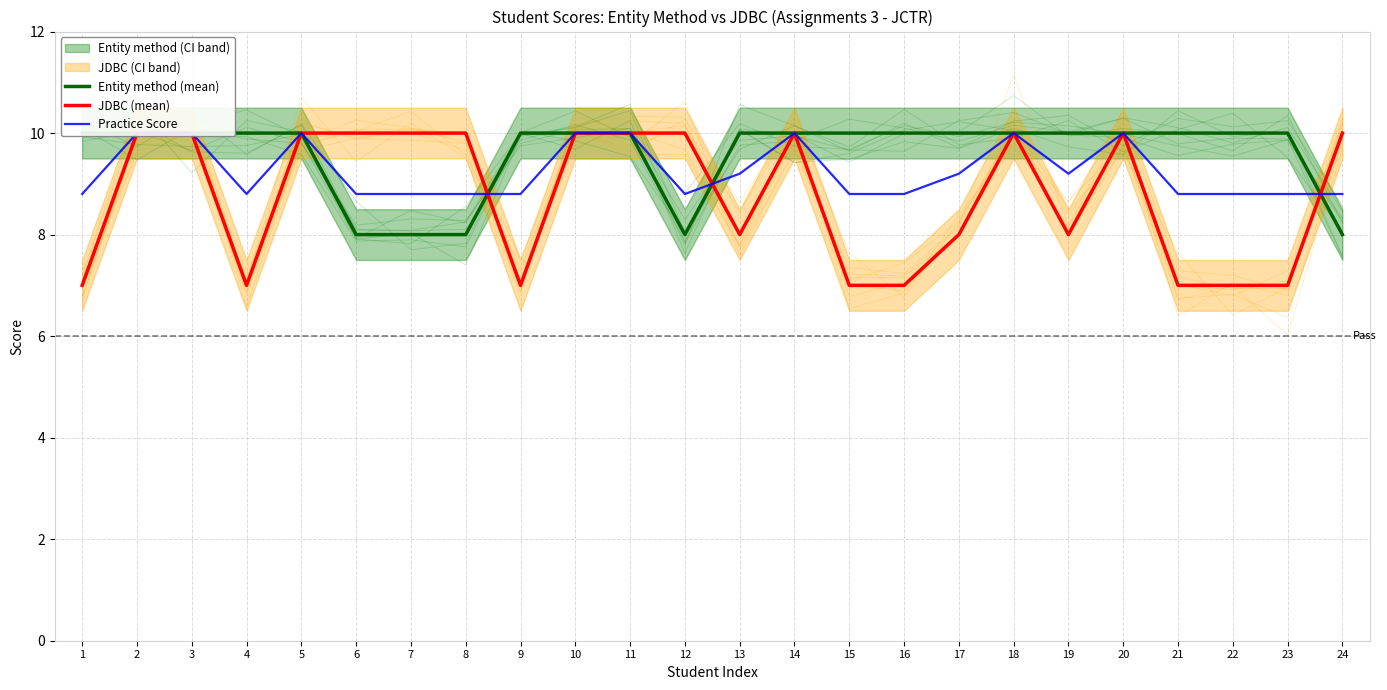

How many interior local valleys does the JDBC (mean) series have?

4